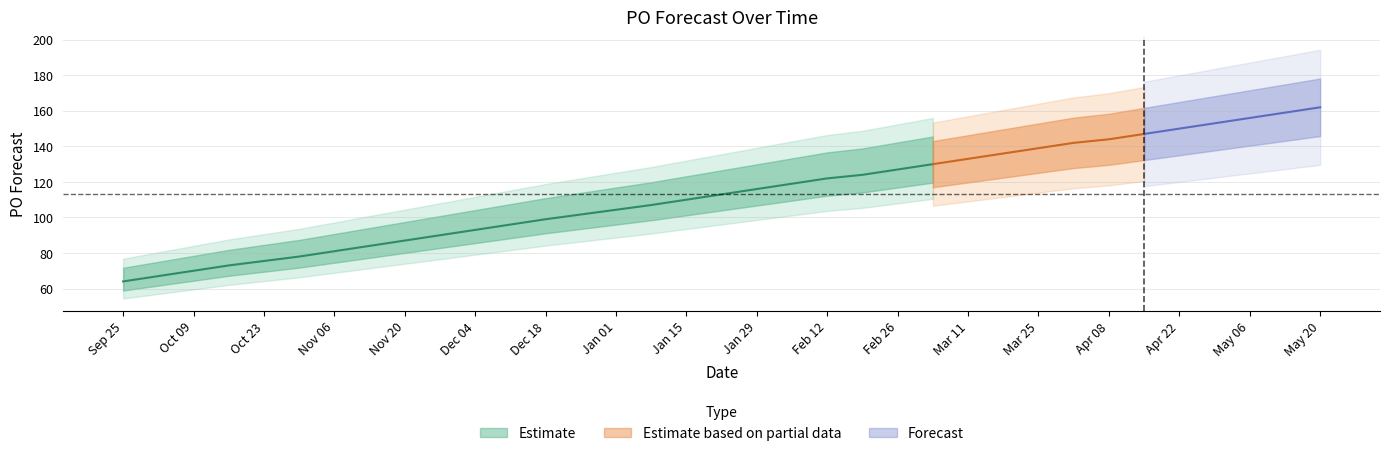

True or false: the data has more than 1 interior local peaks.

False